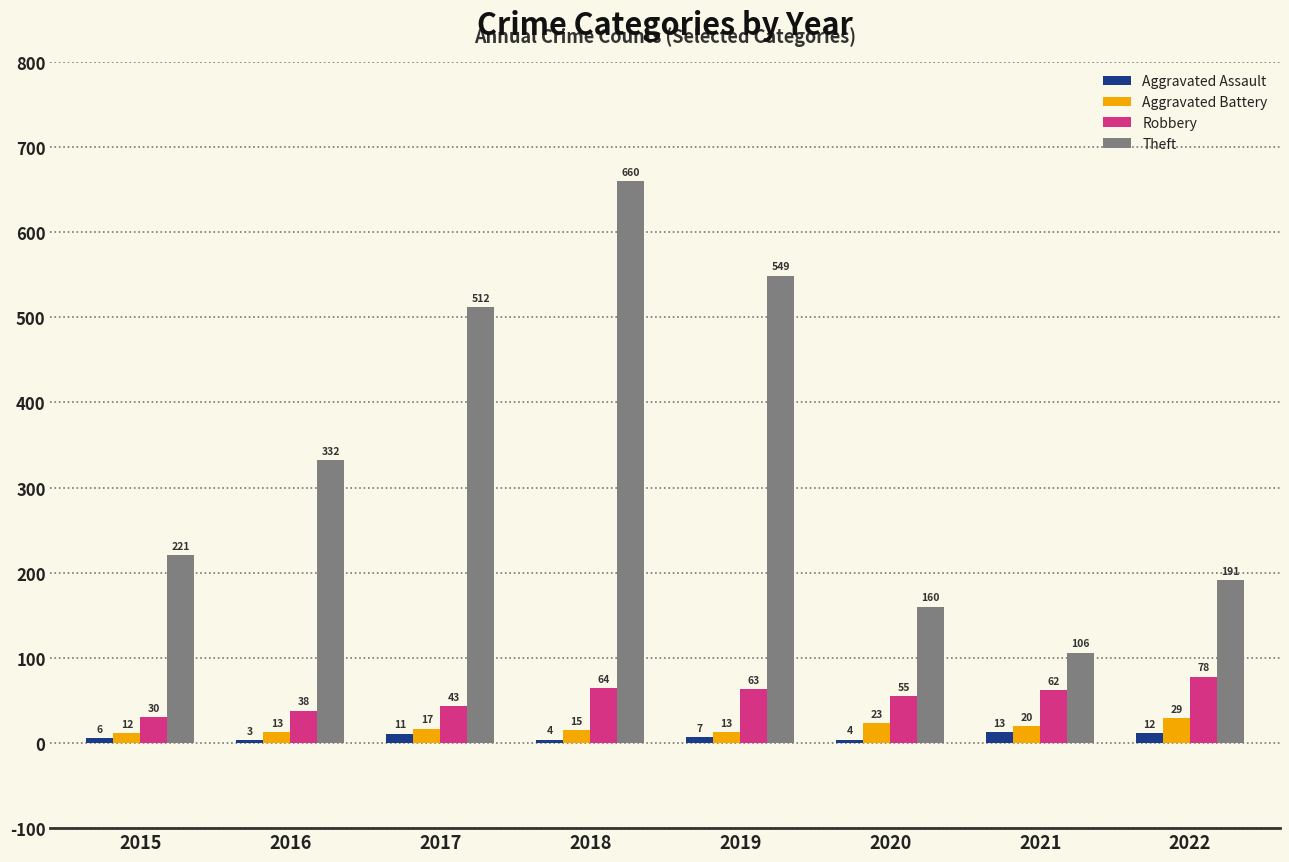

Which series has the largest range (max minus min)?

Theft